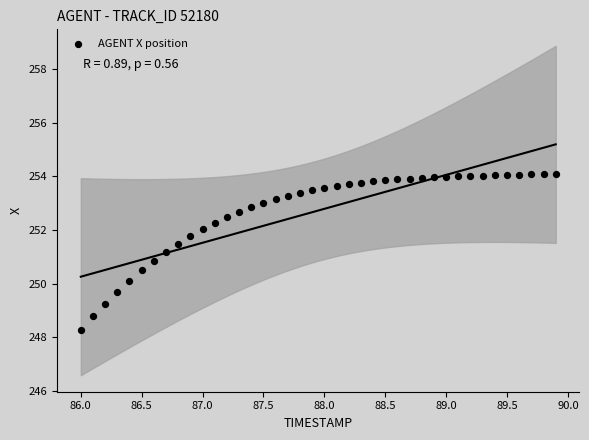

What is the range of X values (max minus min)?

3.9